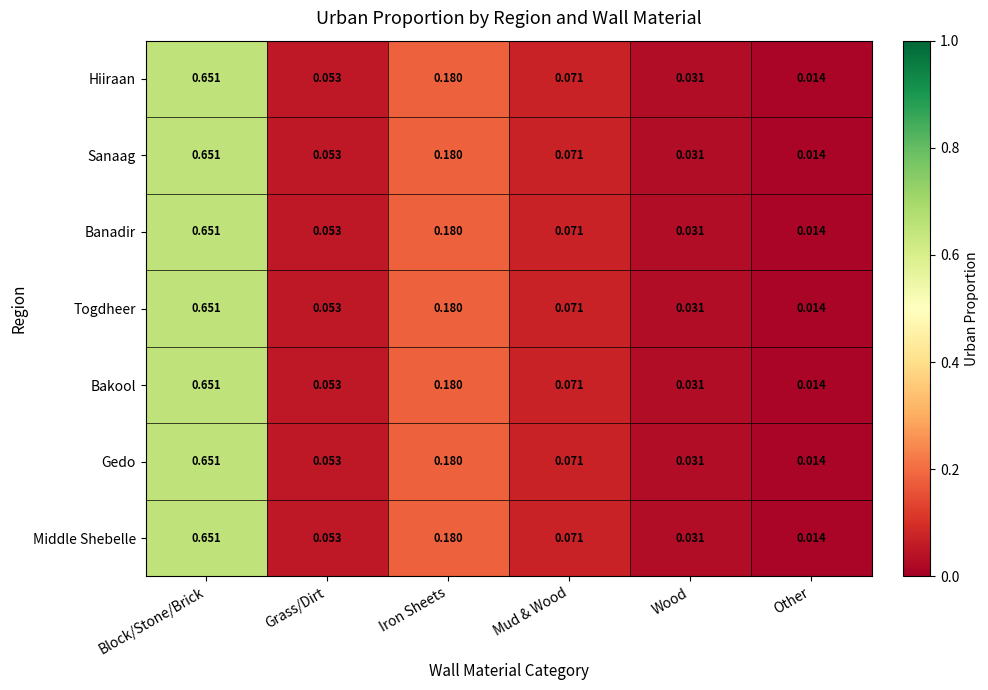

Is the value of Hiiraan at Wood greater than the value of Banadir at Grass/Dirt?

No